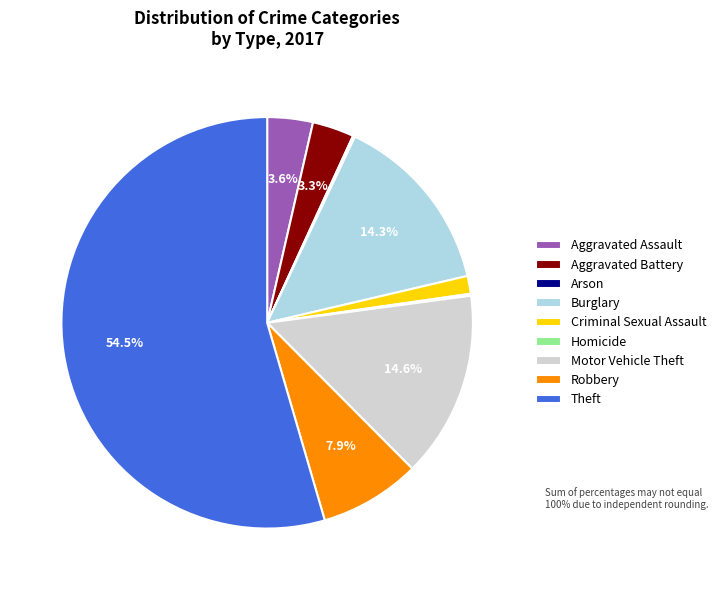

How much of the chart is everything except Theft?

45.5%